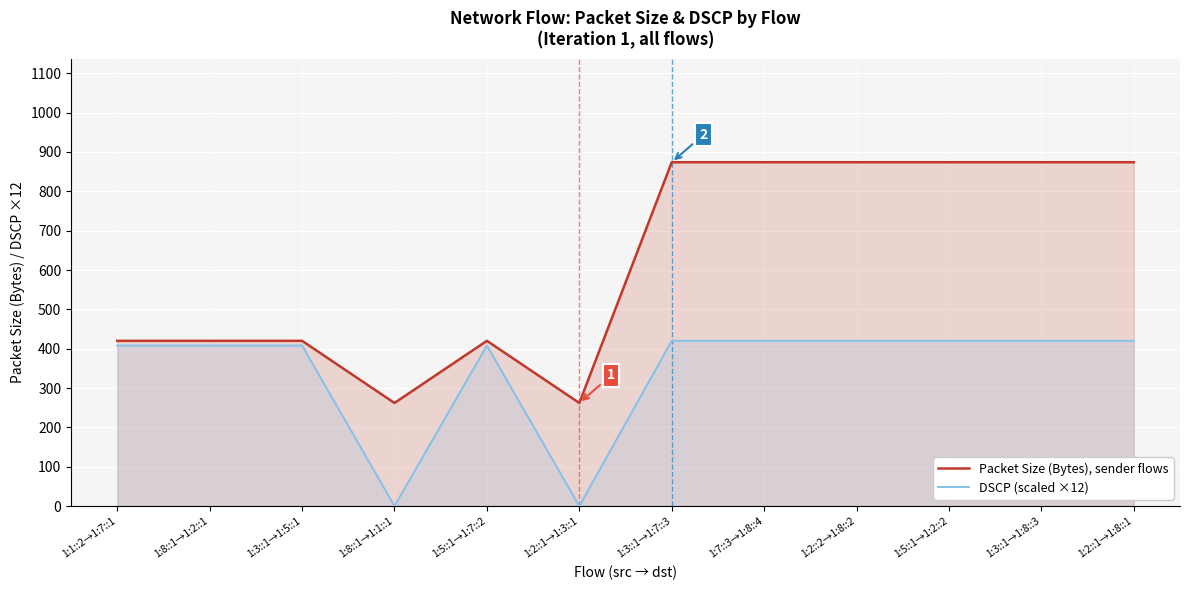

What is the label of the 8th point from the left?

1:7::3→1:8::4